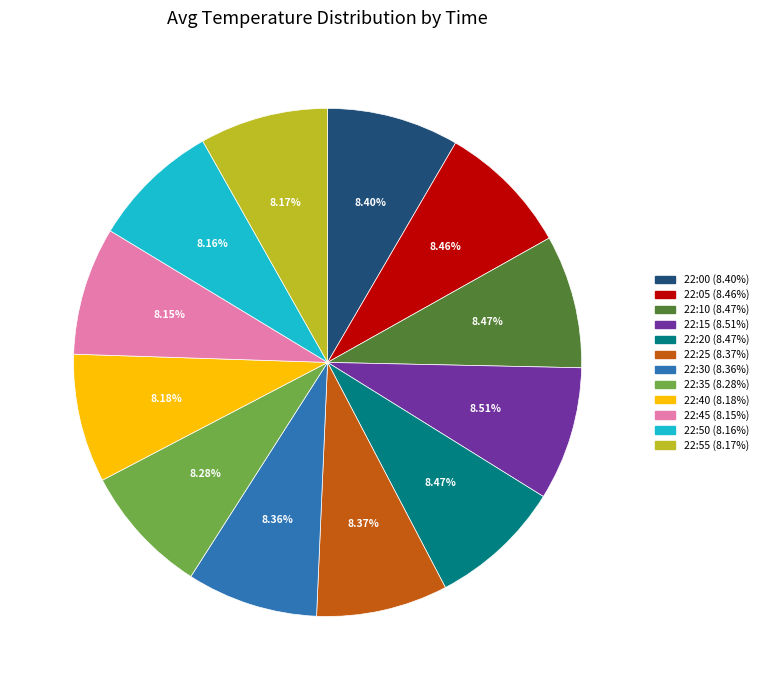

Does 22:00 account for over 50% of the chart?

No